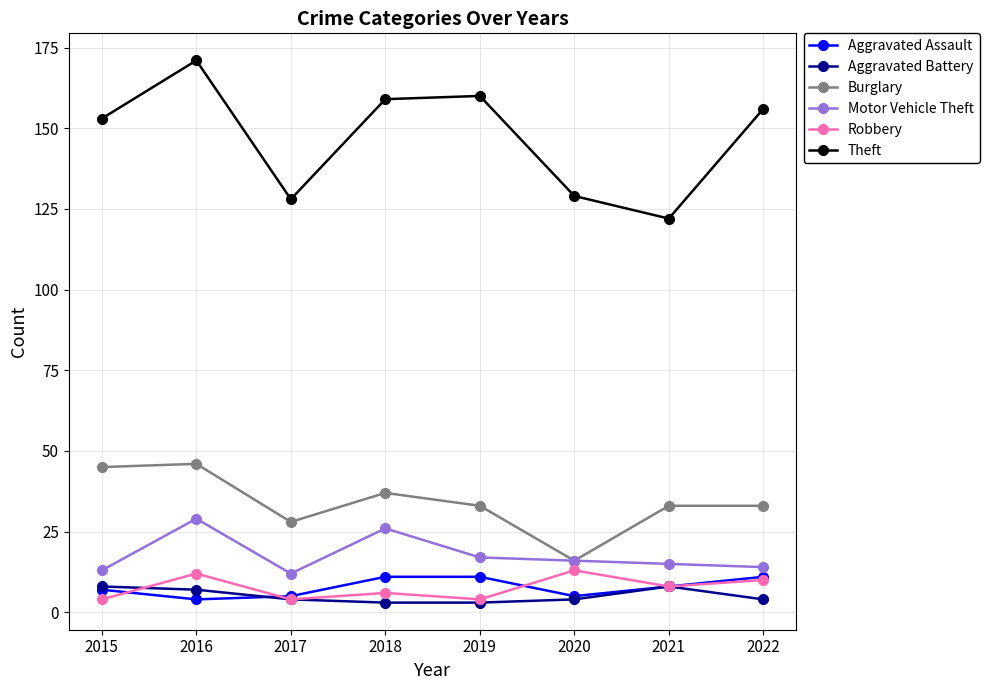

What is the sum of all Robbery values?

61